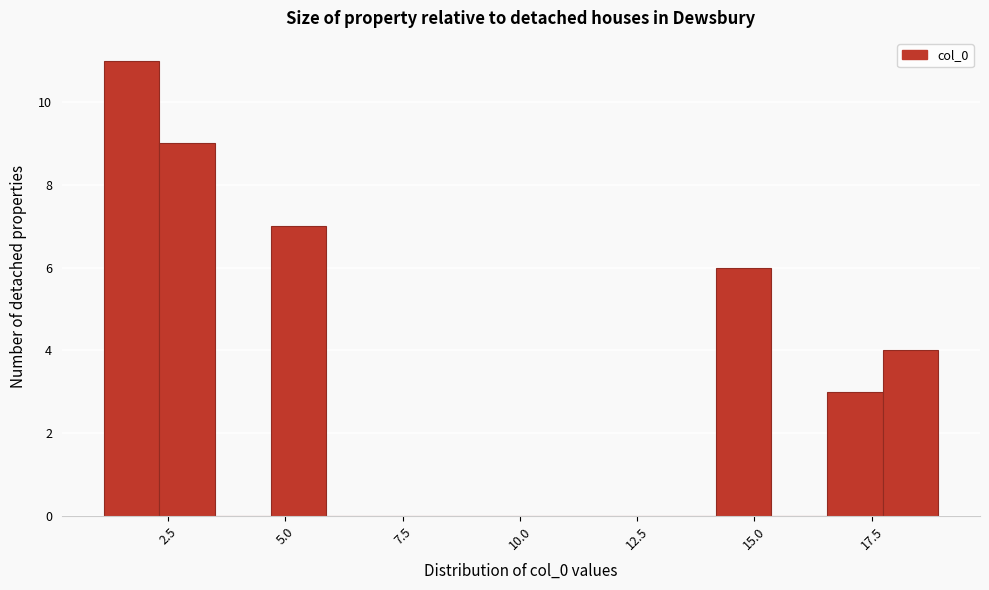

Read against the x-axis, roughly where is the centre of the tallest bar?

1.5